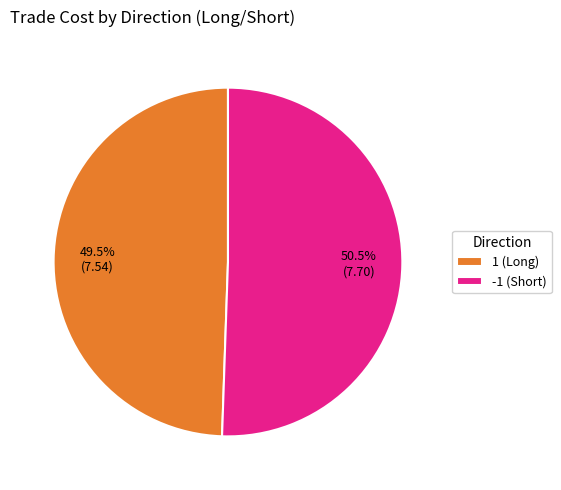

Combined, do -1 (Short) and 1 (Long) account for over 50%?

Yes